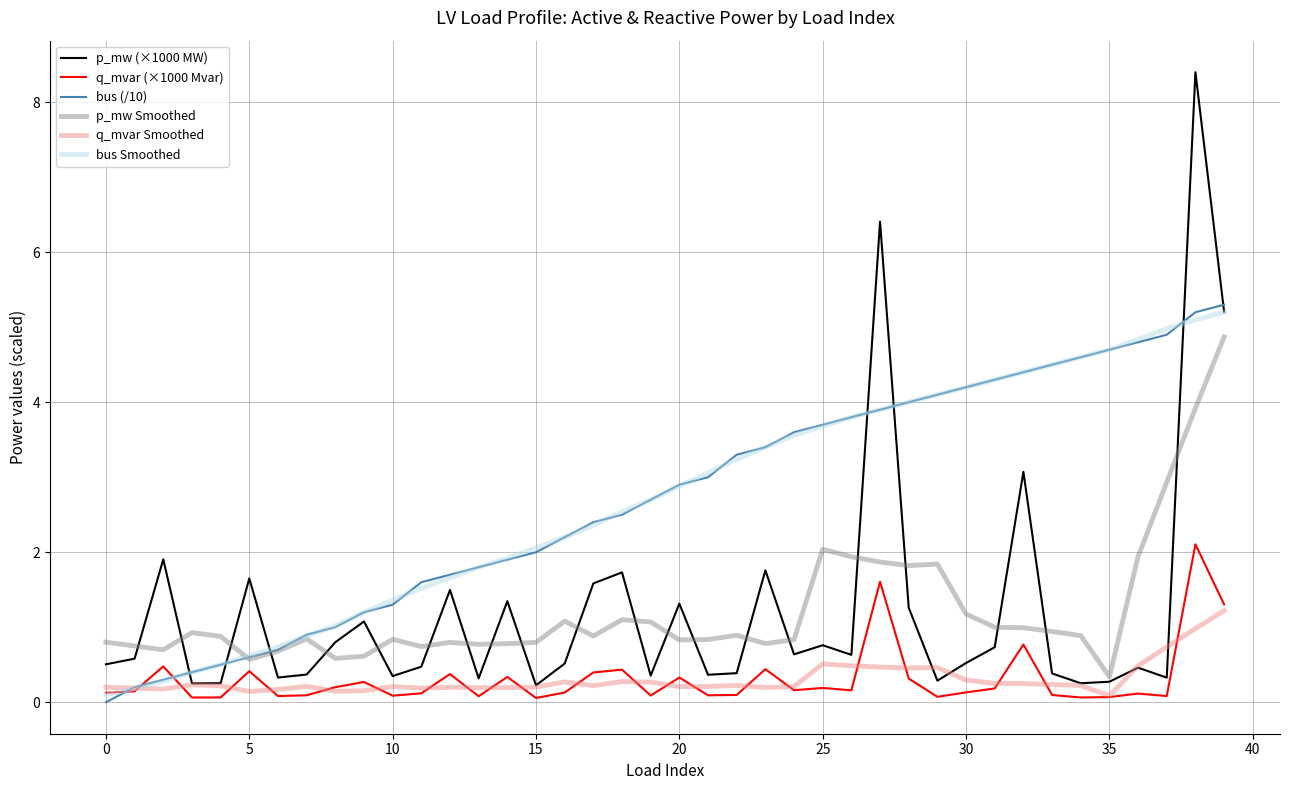

What are all the series names shown in the legend?

p_mw (×1000 MW), q_mvar (×1000 Mvar), bus (/10), p_mw Smoothed, q_mvar Smoothed, bus Smoothed